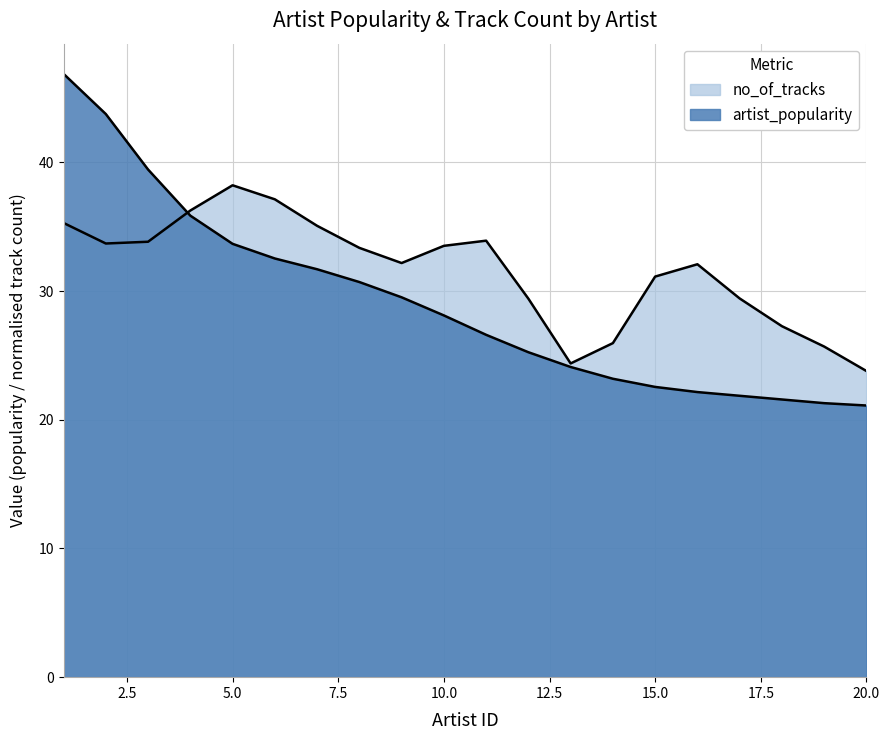

The chart shows a value of 46.2 at 5. True or false?

False